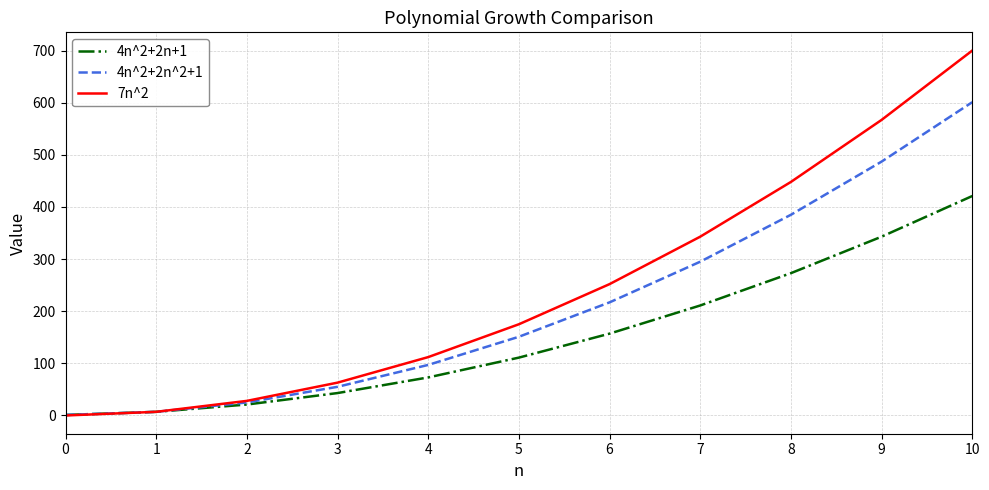

Which series has the largest range (max minus min)?

7n^2